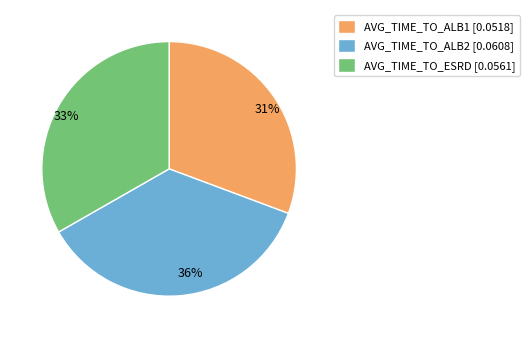

To the nearest percent, what portion does AVG_TIME_TO_ESRD represent?

33%